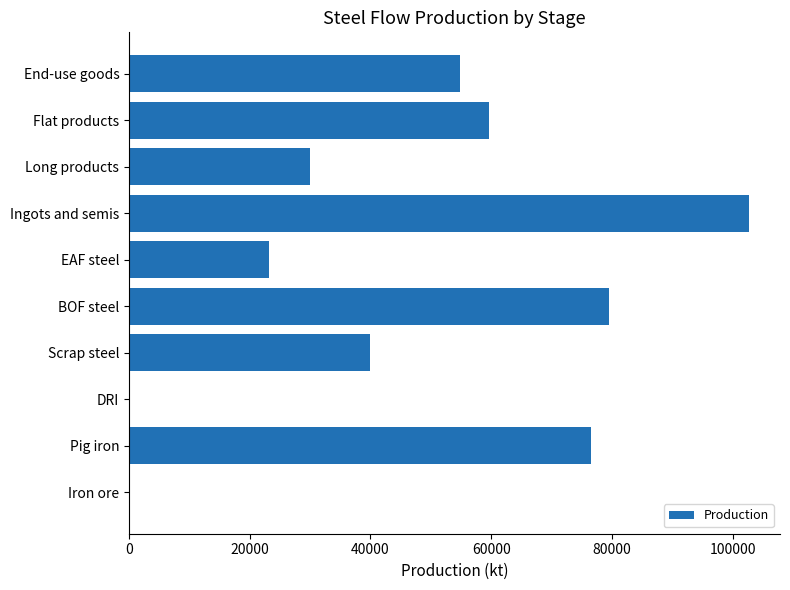

Reading top to bottom, list all the values displayed in this chart.

End-use goods=54880.2	Flat products=59688.4	Long products=29955.7	Ingots and semis=102717.7	EAF steel=23258.3	BOF steel=79459.4	Scrap steel=39935.2	DRI=0.0	Pig iron=76555.4	Iron ore=0.0